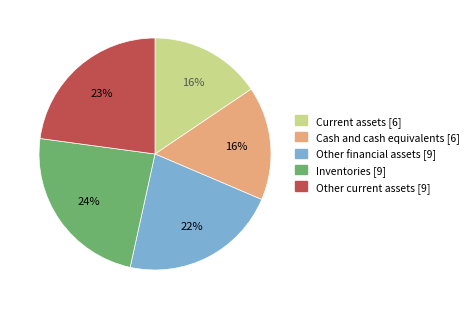

Which slice is the largest?

Inventories